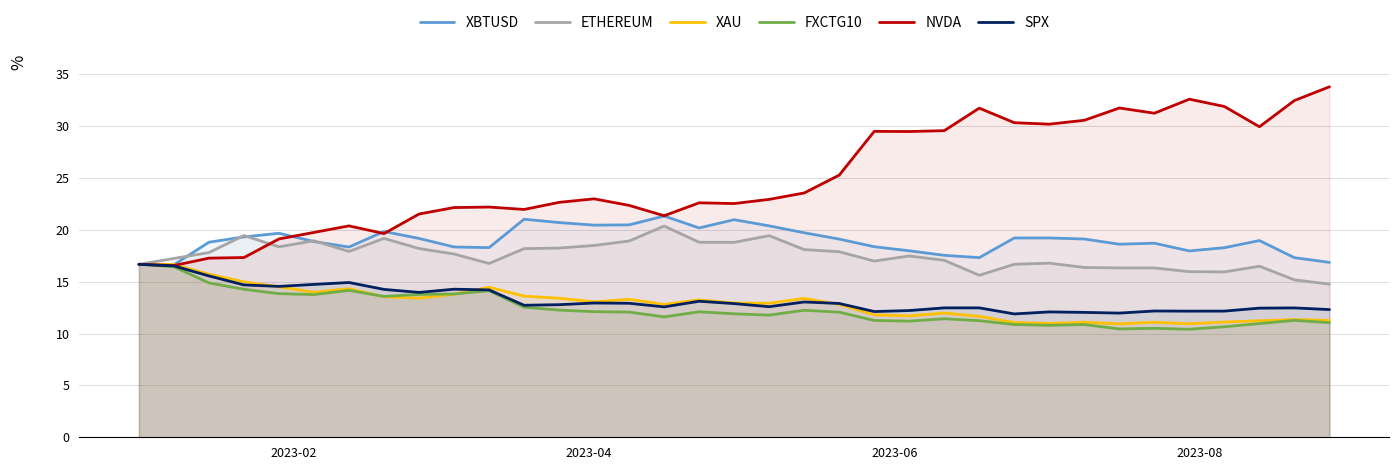

How many lines are shown in the chart?

6